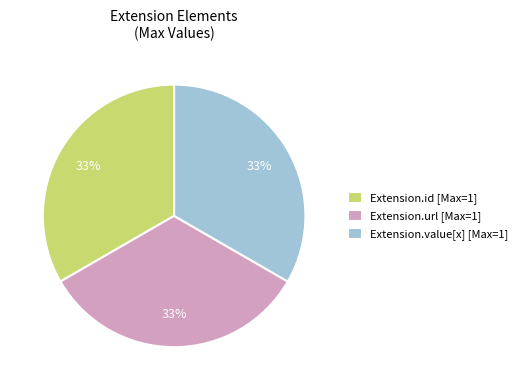

To the nearest percent, what is the average slice percentage?

33%